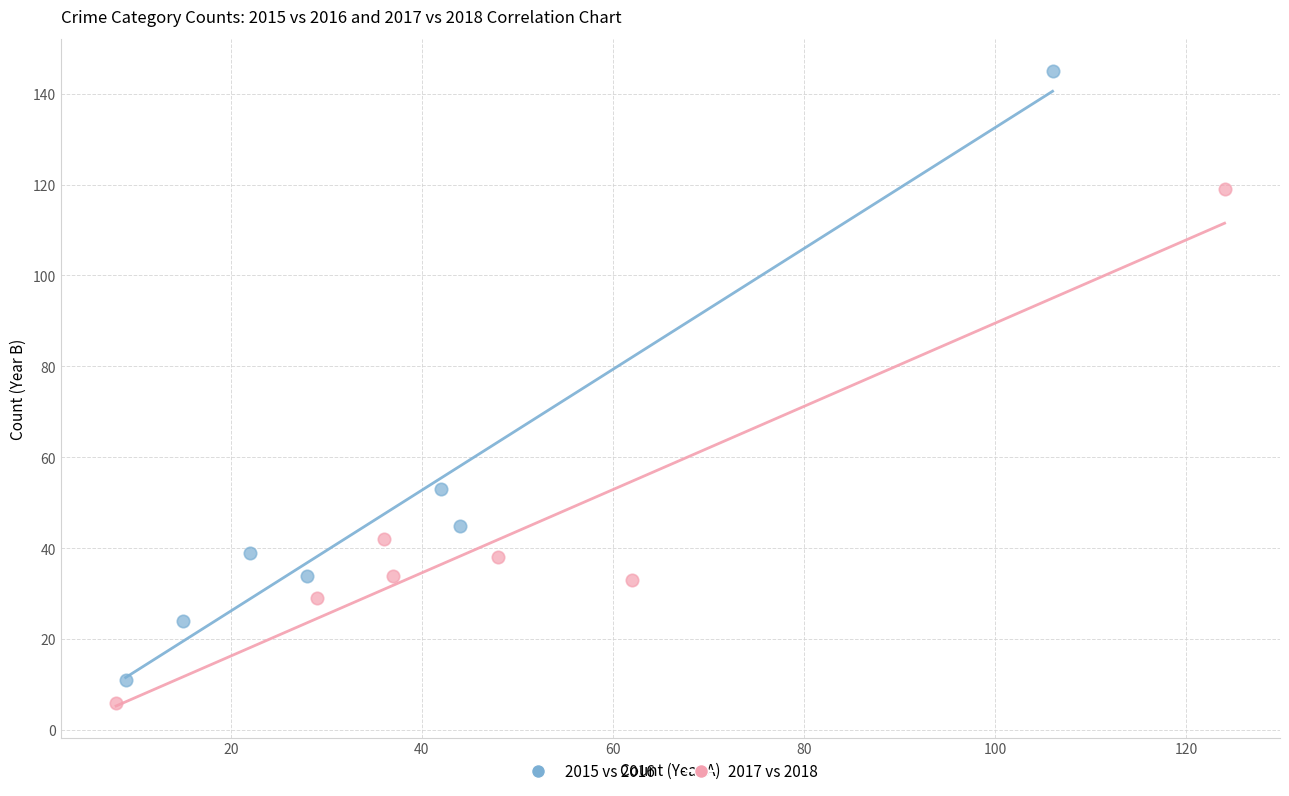

Which series contains the lowest Y value?

2017 vs 2018